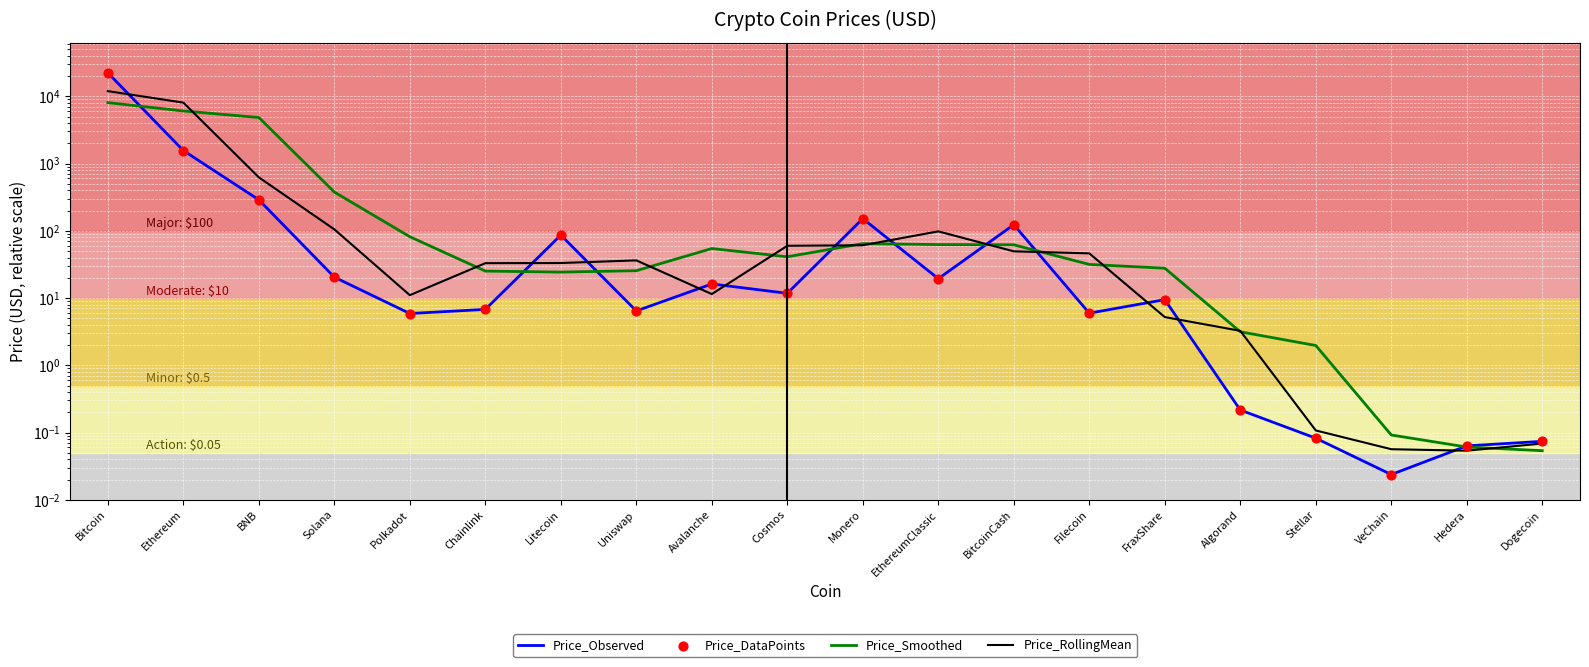

What are all the series names shown in the legend?

Price_Observed, Price_Smoothed, Price_RollingMean, Price_DataPoints